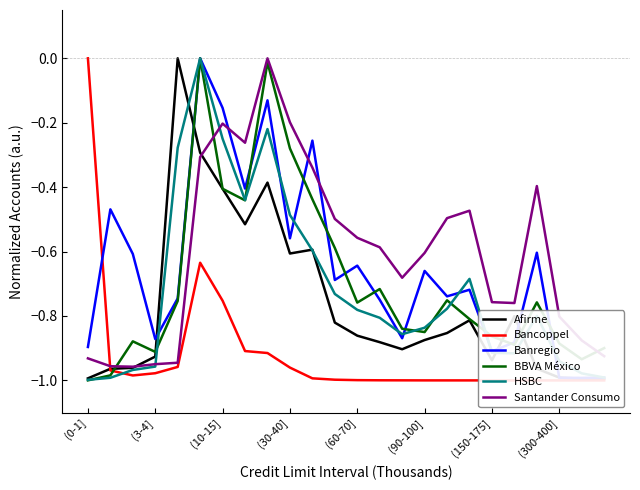

Between (0-1] and (10-15], which series saw the biggest shift?

Bancoppel